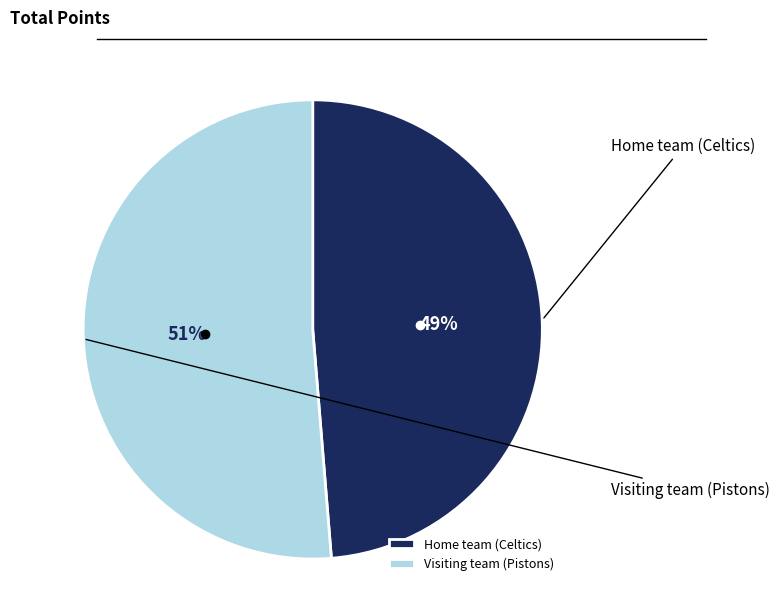

Between Visiting team (Pistons) and Home team (Celtics), which is larger?

Visiting team (Pistons)